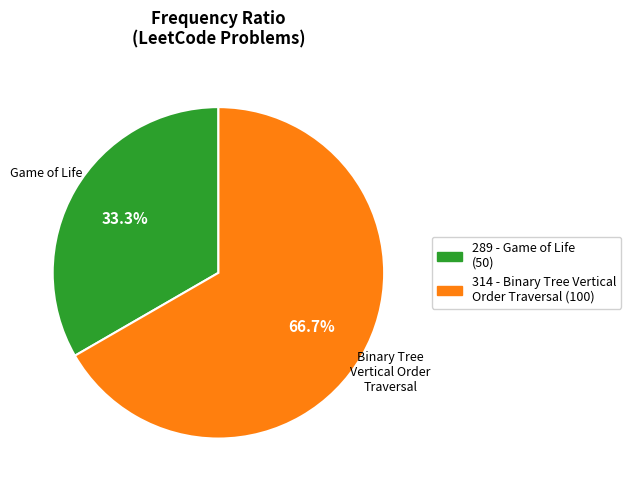

What percentage is the 314 slice, to the nearest percent?

67%